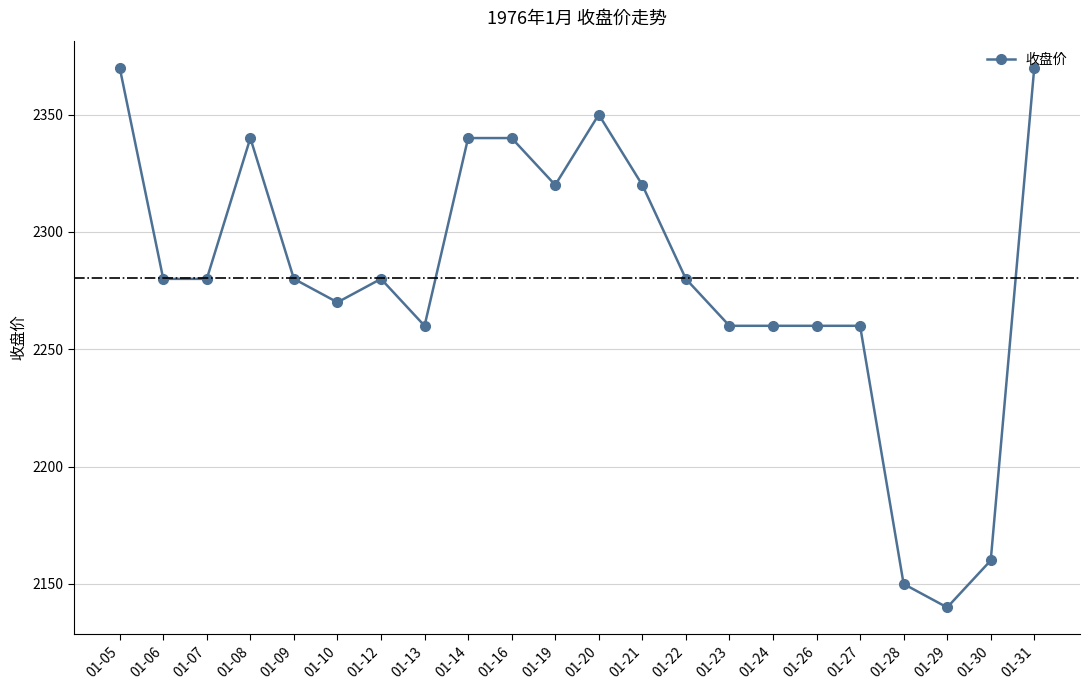

Reading left to right, list all the values displayed in this chart.

2370	2280	2280	2340	2280	2270	2280	2260	2340	2340	2320	2350	2320	2280	2260	2260	2260	2260	2150	2140	2160	2370